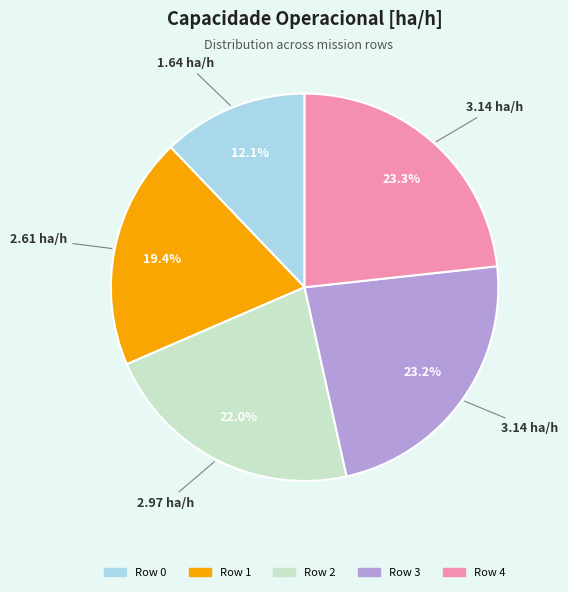

What is the total percentage of Row 1 and Row 0?

31.5%